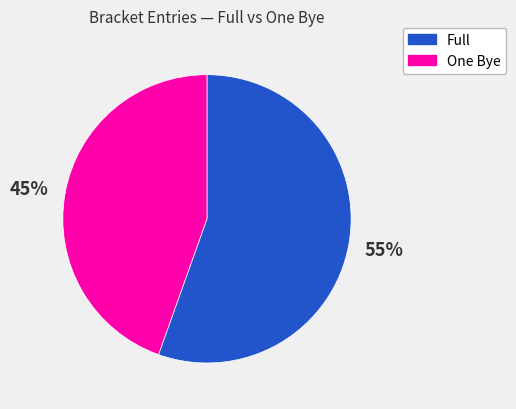

Is there a majority slice in this chart?

Yes